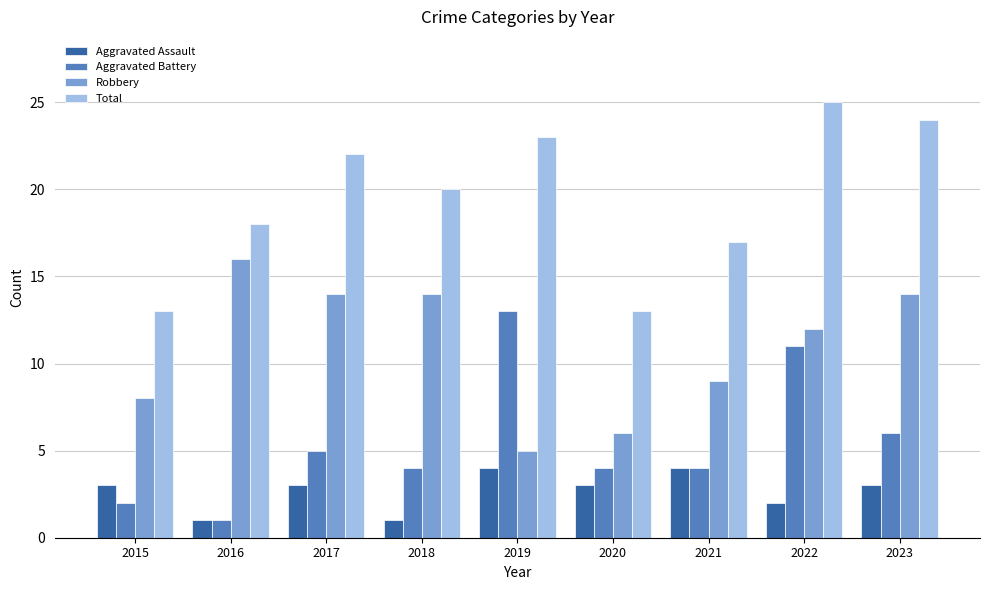

What is the average value of the Robbery series?

11